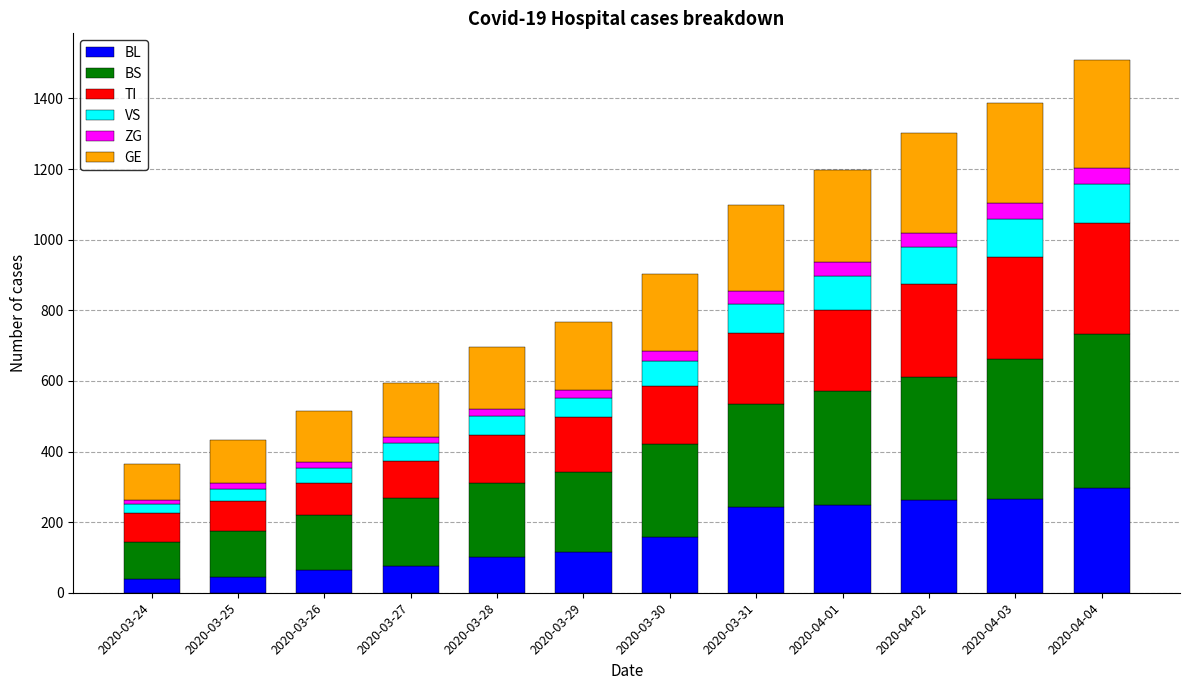

Does the chart contain stacked bars?

Yes